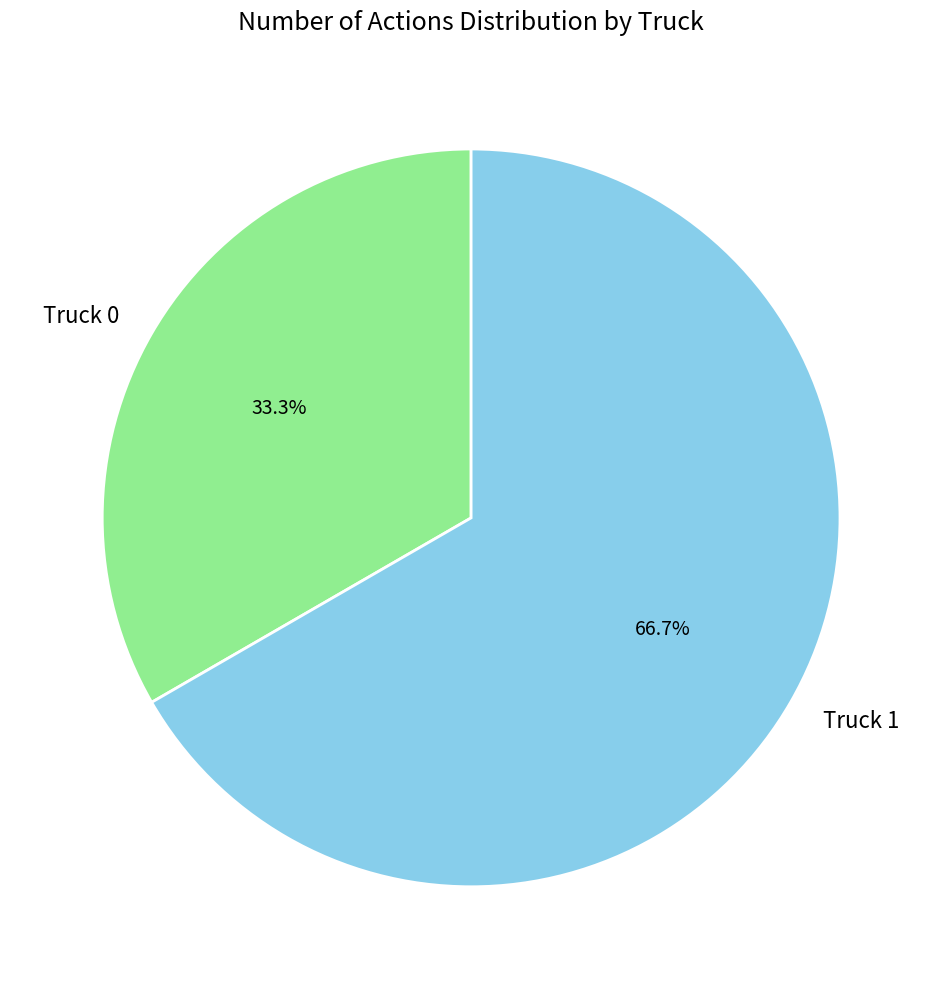

To the nearest percent, what percentage of the pie is Truck 1?

67%